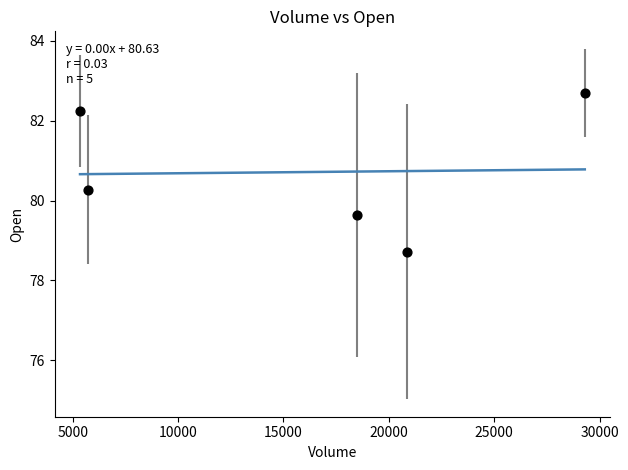

What is the range of Y values (max minus min)?

4.0